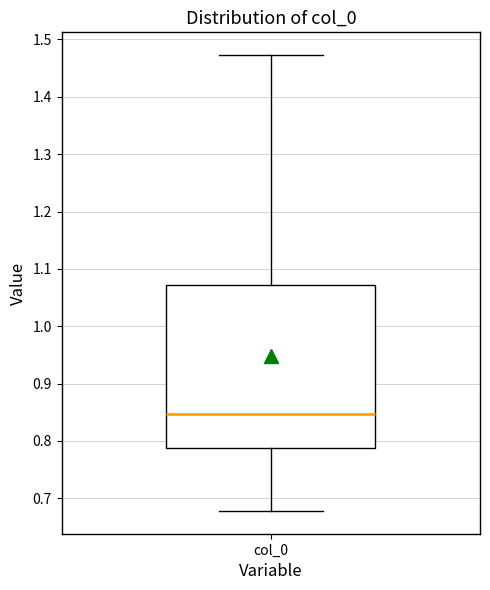

Read this box plot against the y-axis: the position of the median line, the range covered by the box, and the ends of both whiskers. The values are not printed on the chart, so give them approximately, as read against the axis.

median 0.85, box 0.79 to 1.07, whiskers 0.68 to 1.47